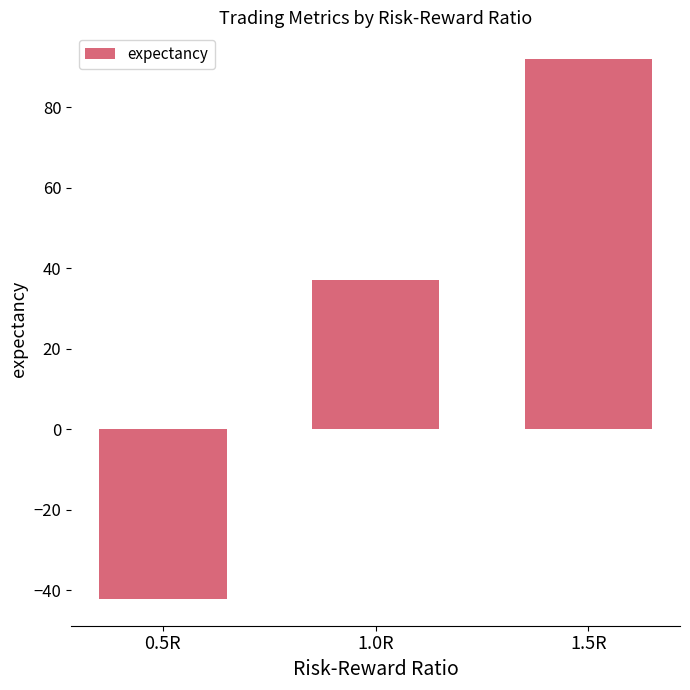

Does the chart contain any negative values?

Yes